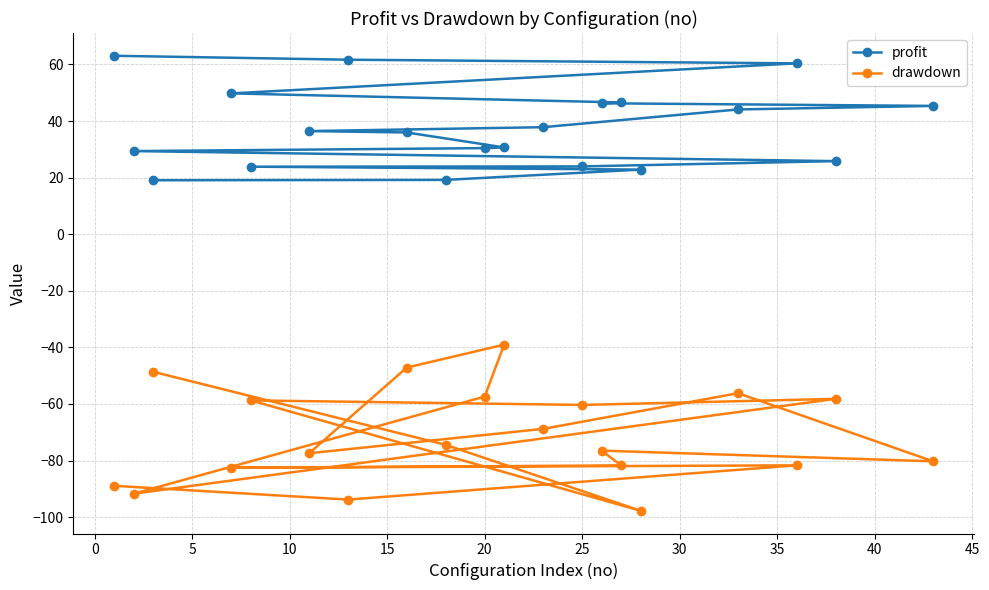

True or false: profit has more than 2 interior local peaks.

False